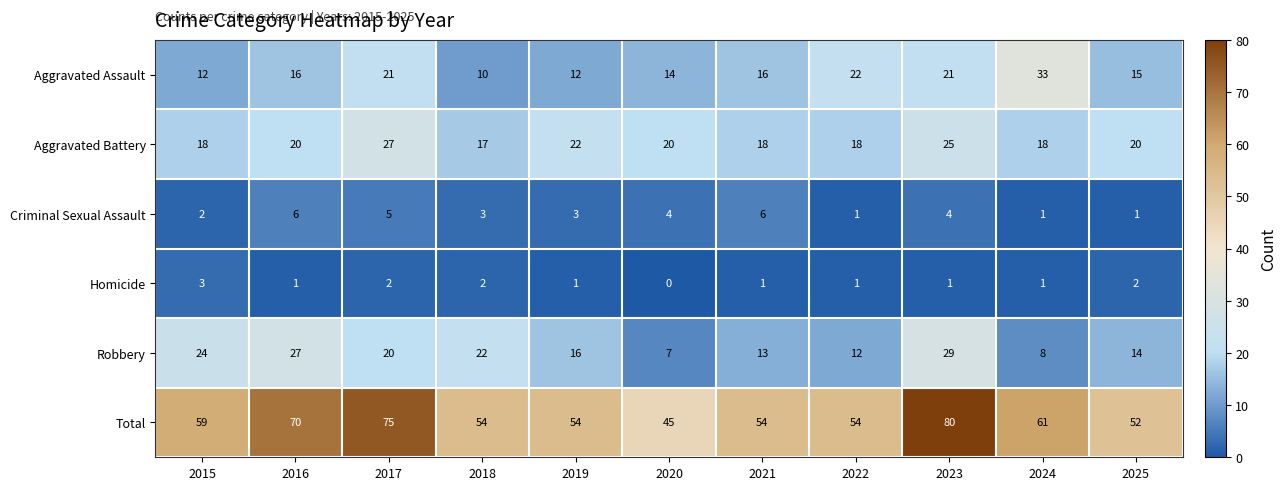

How many data points does each series have?

11